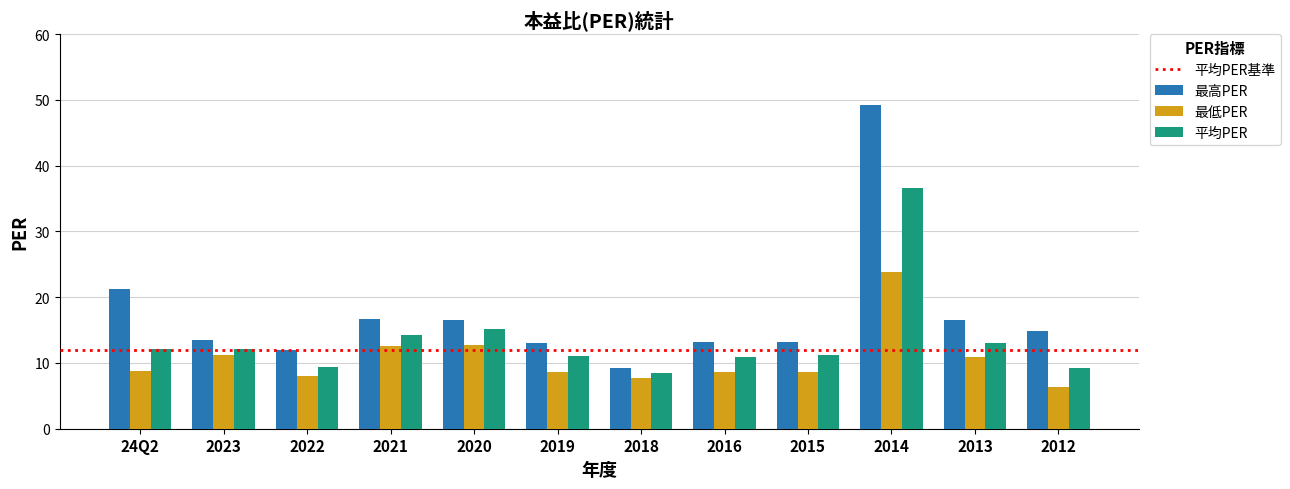

Rank the series by their average value, from lowest to highest.

最低PER, 平均PER, 最高PER